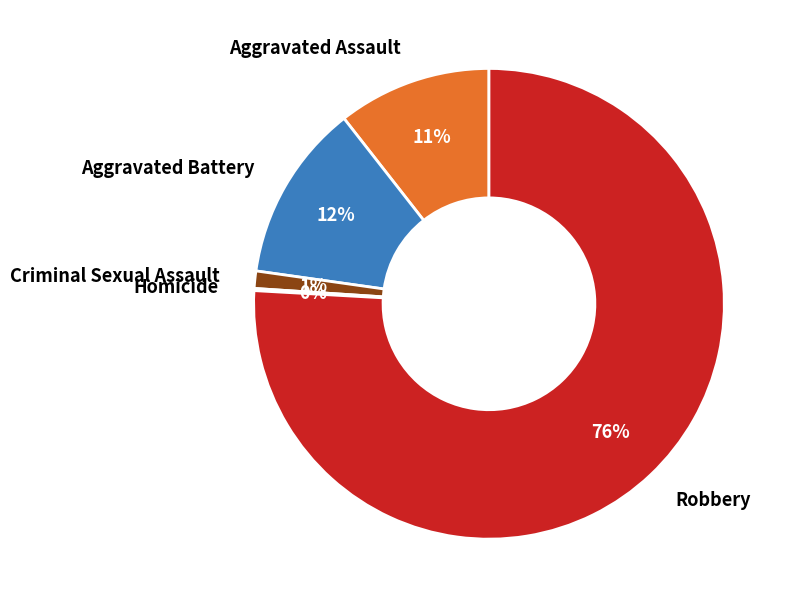

To the nearest percent, what is the average slice percentage?

20%